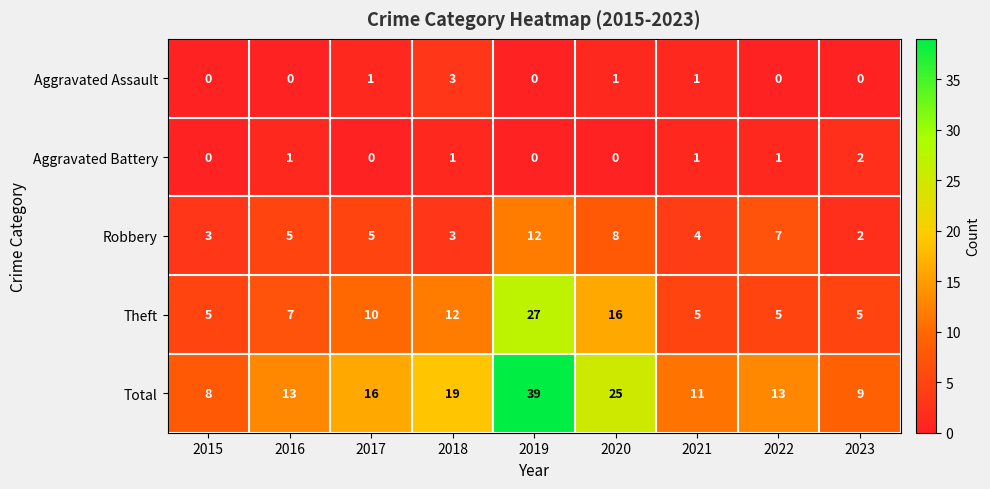

Is the value of Total at 2022 greater than the value of Theft at 2019?

No